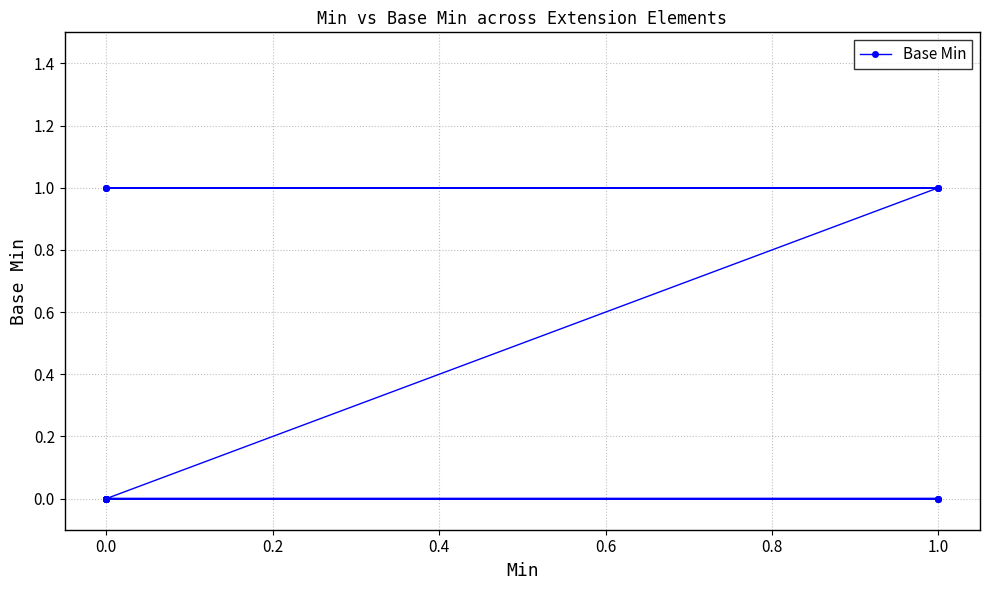

What is the difference between the maximum and second lowest values?

1